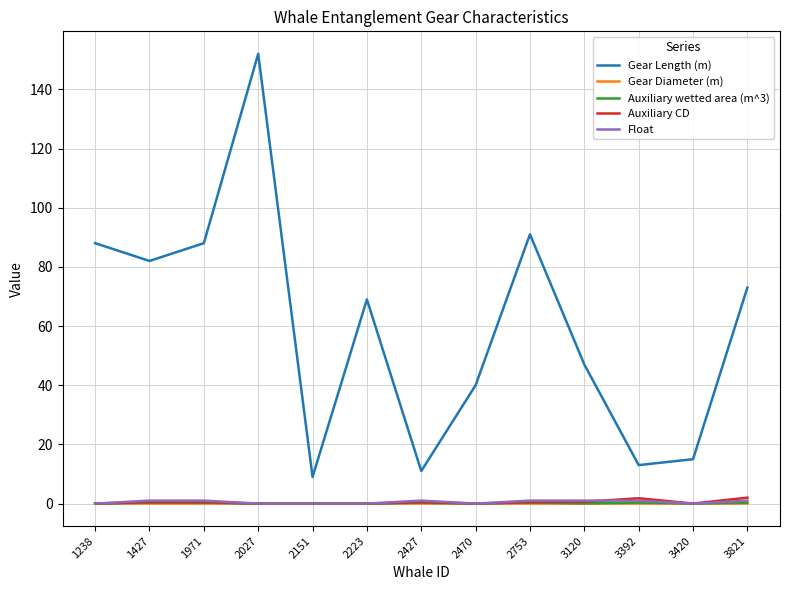

What is the difference between the highest and lowest values at 2027?

152.0